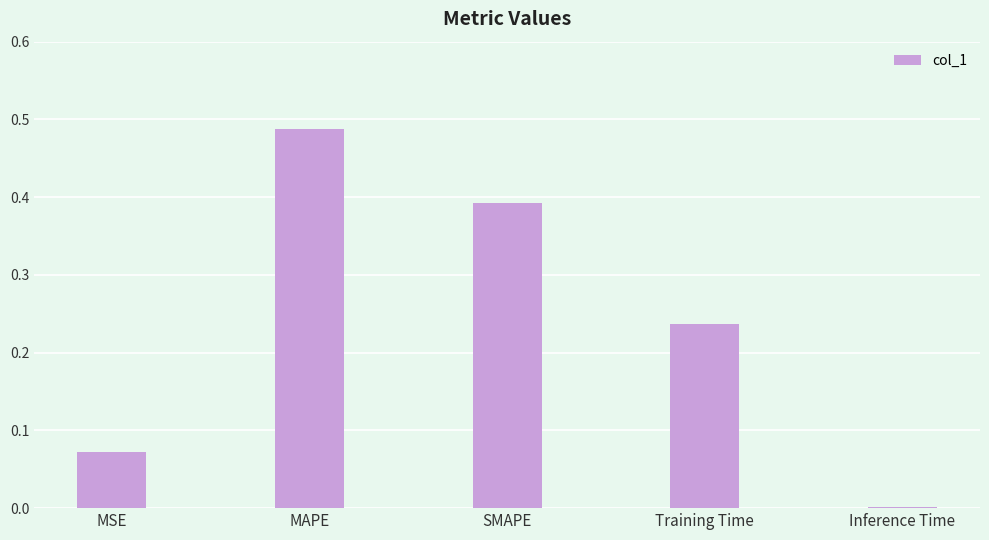

At which label is the value closest to 0?

Inference Time